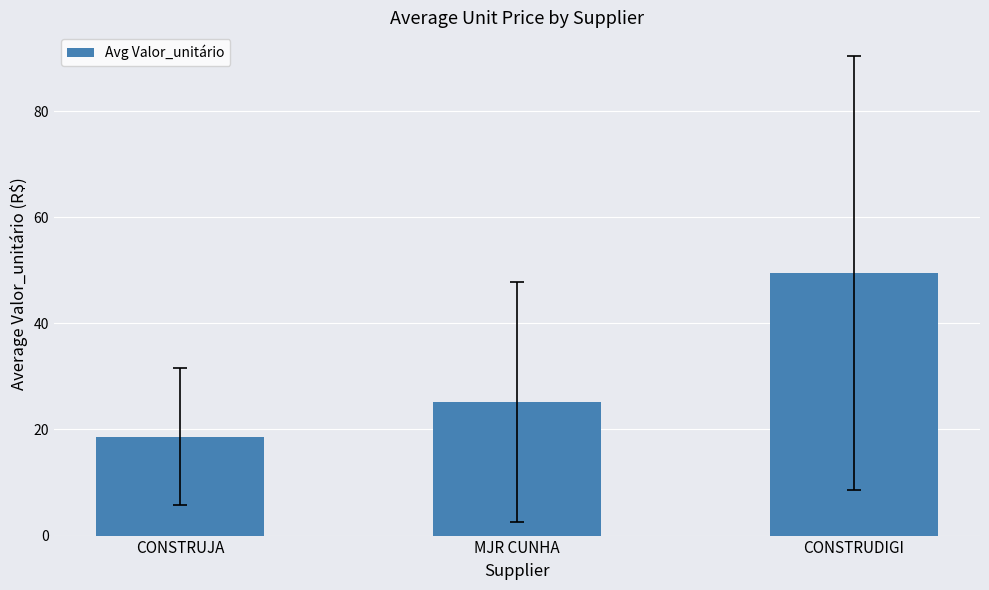

What value does the data have at CONSTRUJA?

18.7